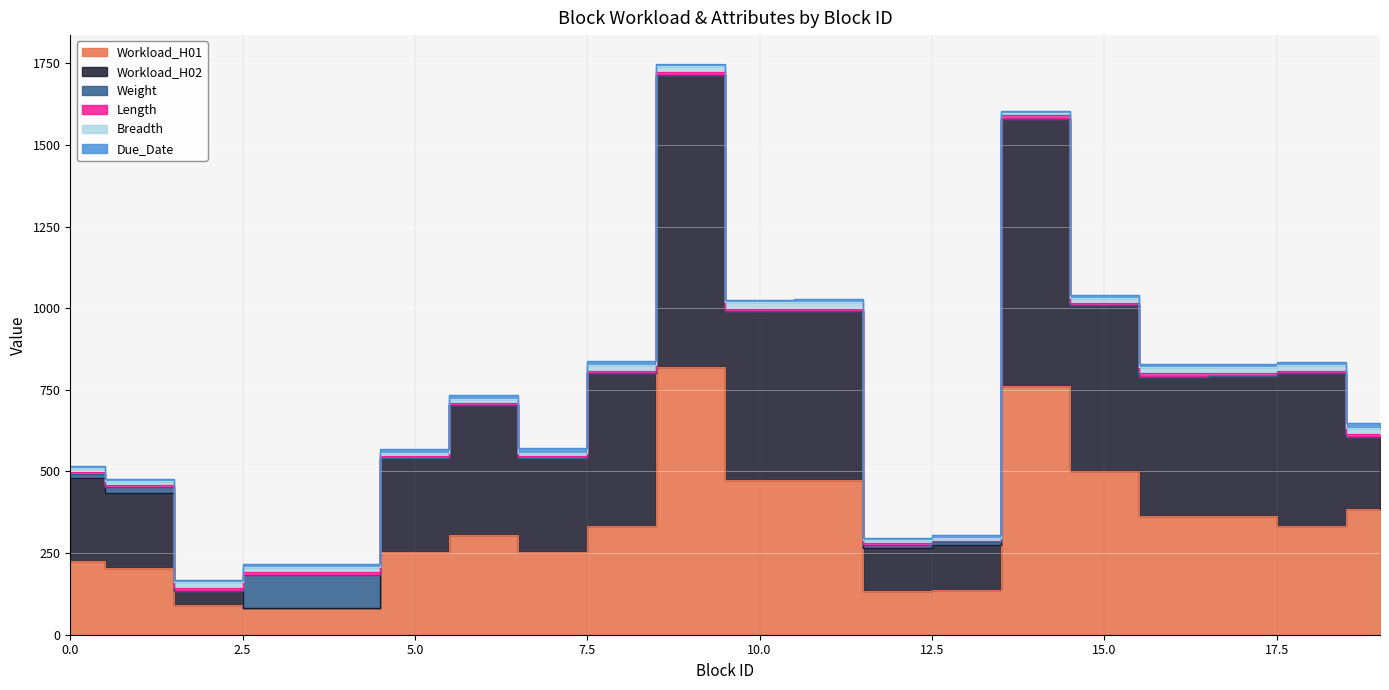

Read the Breadth value at 14.

5.0